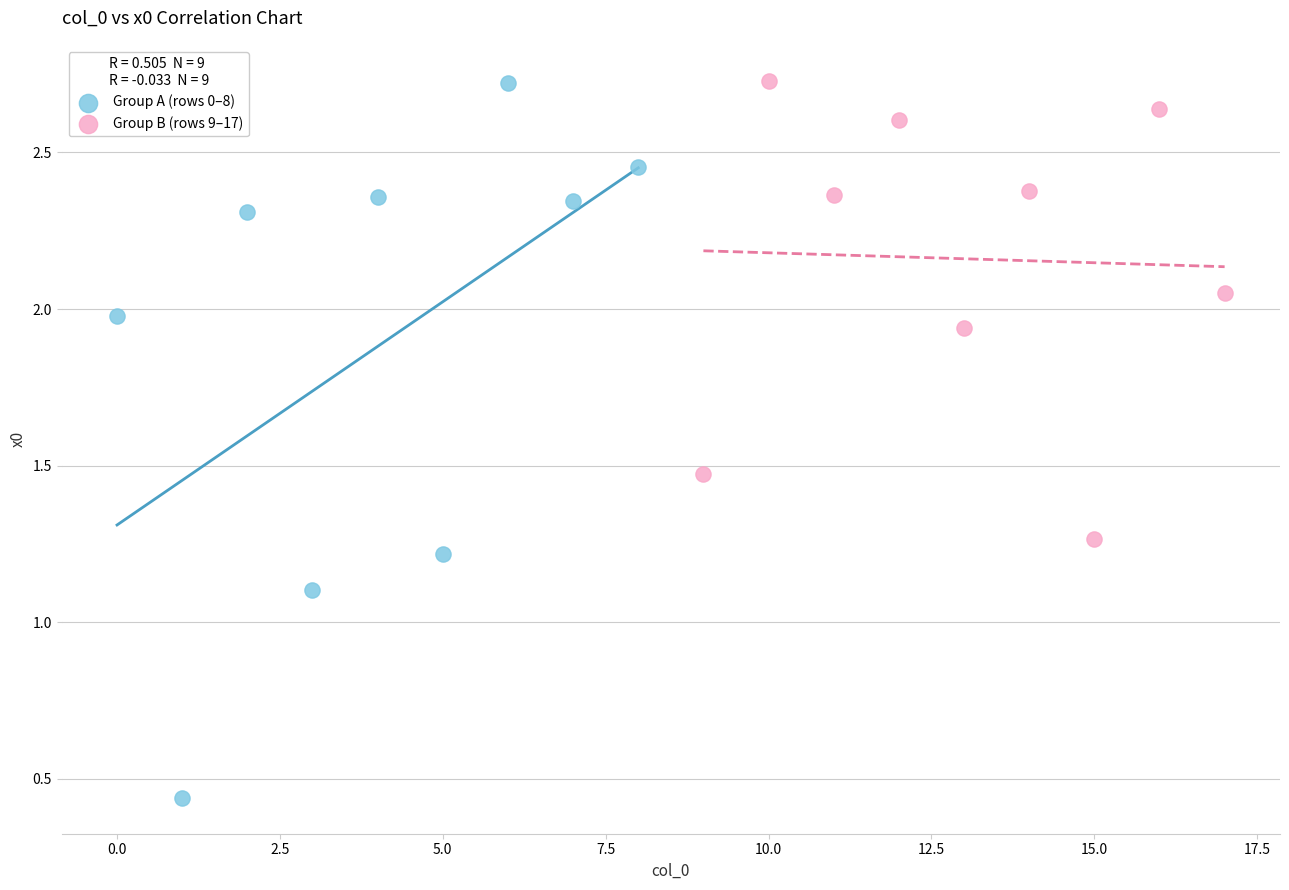

Which series contains the lowest Y value?

Group A (rows 0–8)